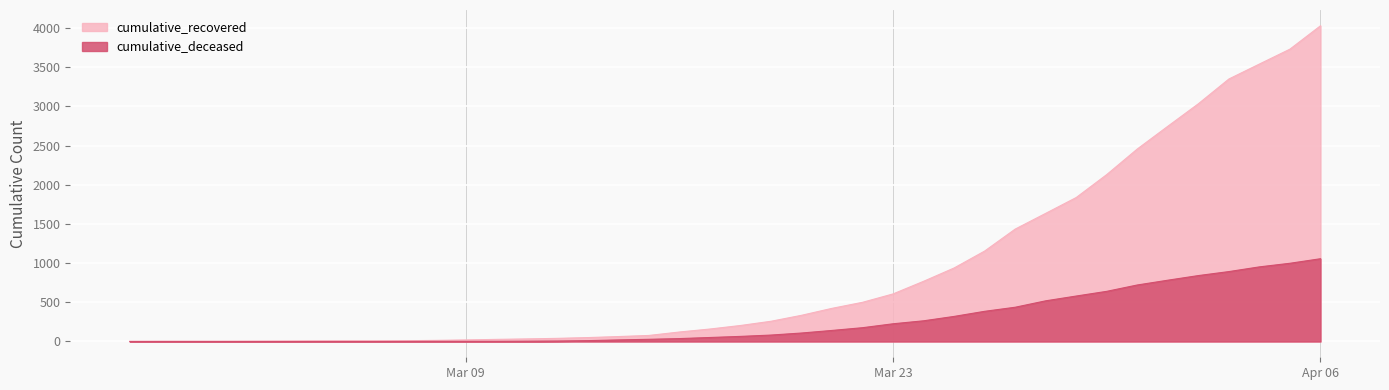

Which has a higher value, 2020-03-17 or 2020-04-03?

2020-04-03